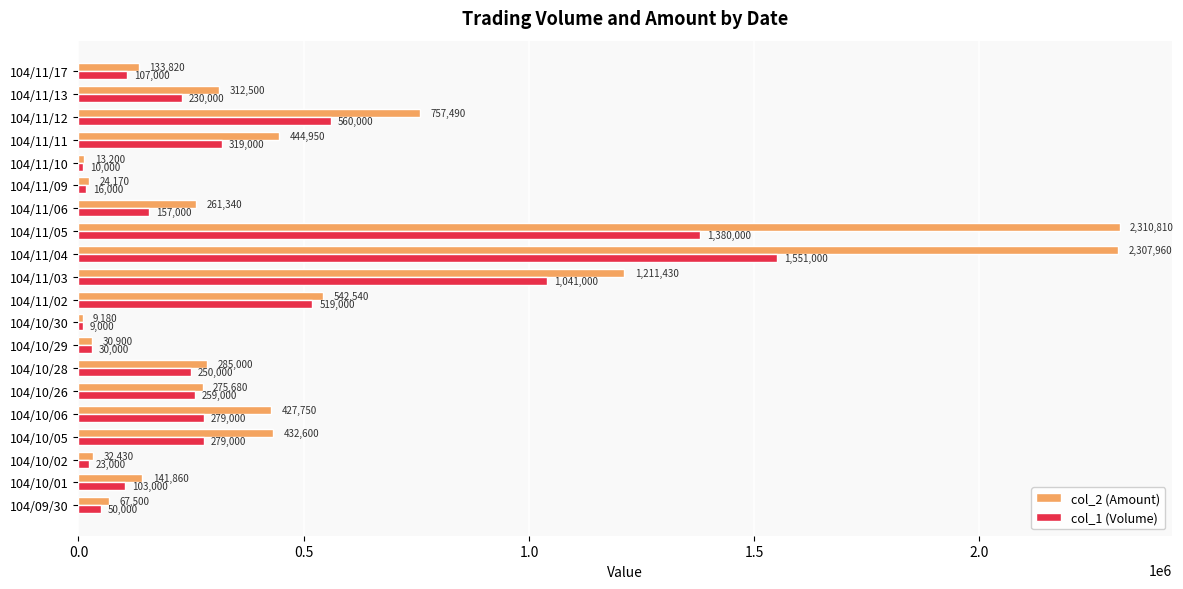

At 104/11/13, list the series in order from smallest to largest.

col_1 (Volume), col_2 (Amount)